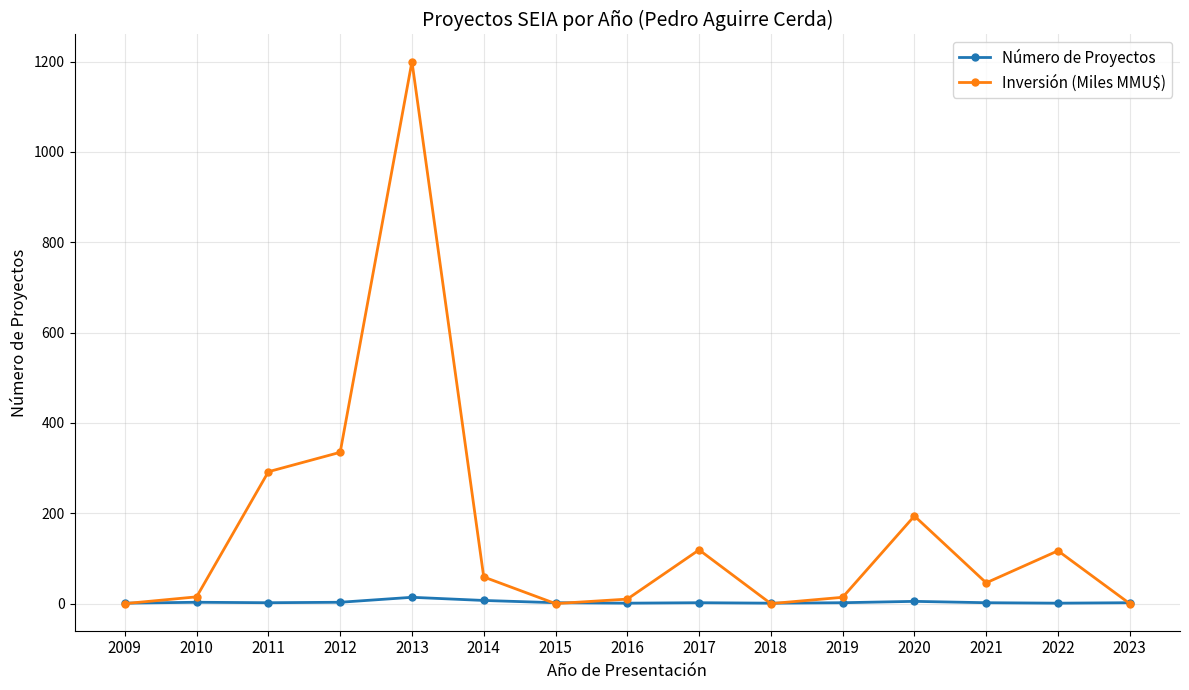

What are all the series names shown in the legend?

Número de Proyectos, Inversión (Miles MMU$)